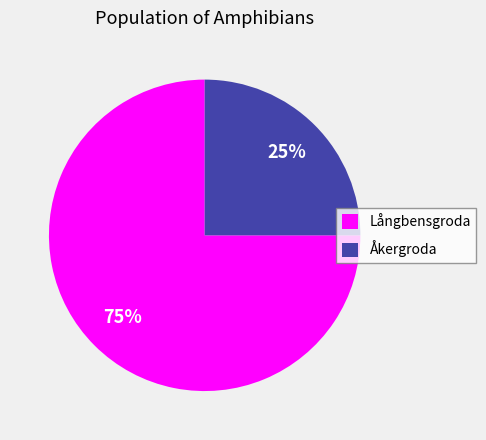

Rank the categories by value from highest to lowest.

Långbensgroda, Åkergroda